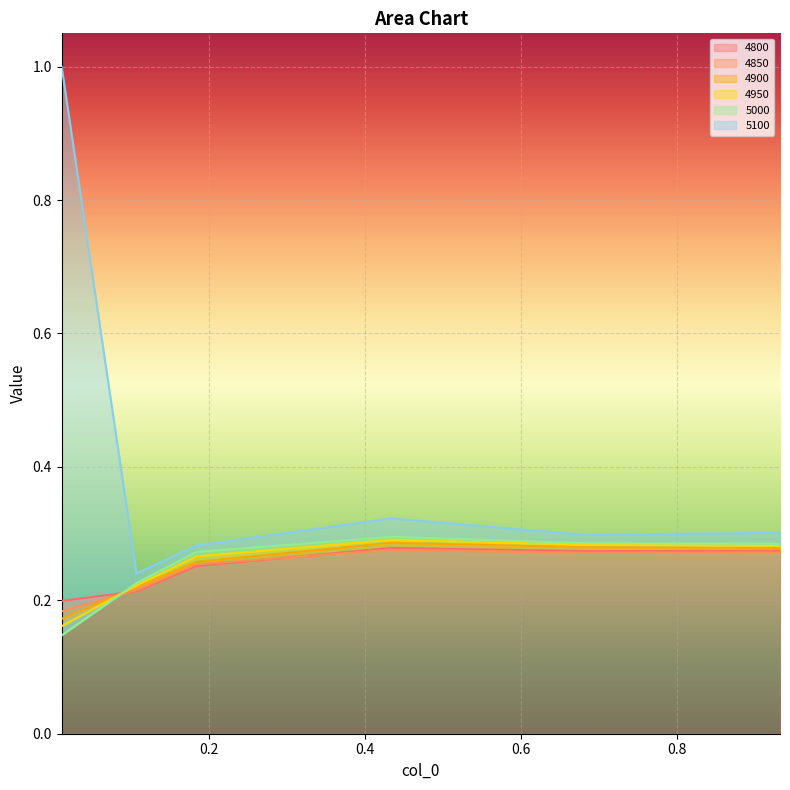

Does the chart display data point markers on the line(s)?

No